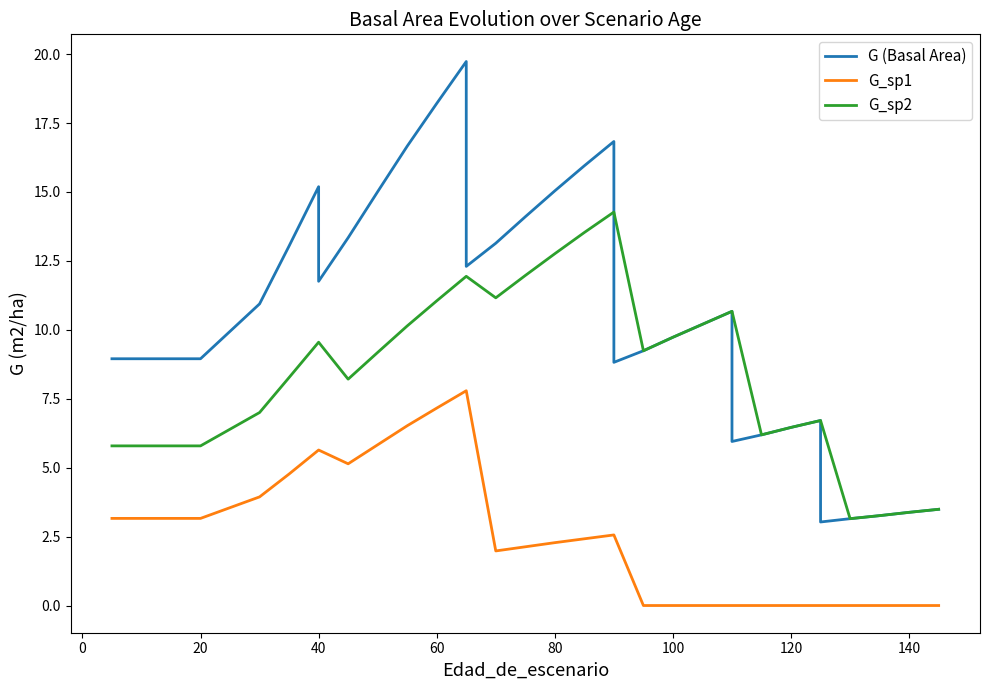

At 80, list the series in order from largest to smallest.

G (Basal Area), G_sp2, G_sp1